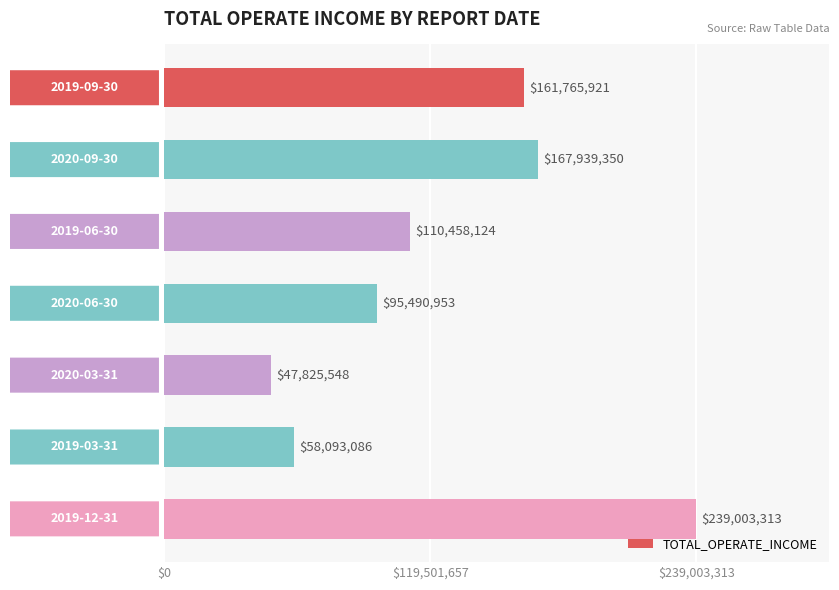

What is the maximum value shown in the chart?

239003313.5